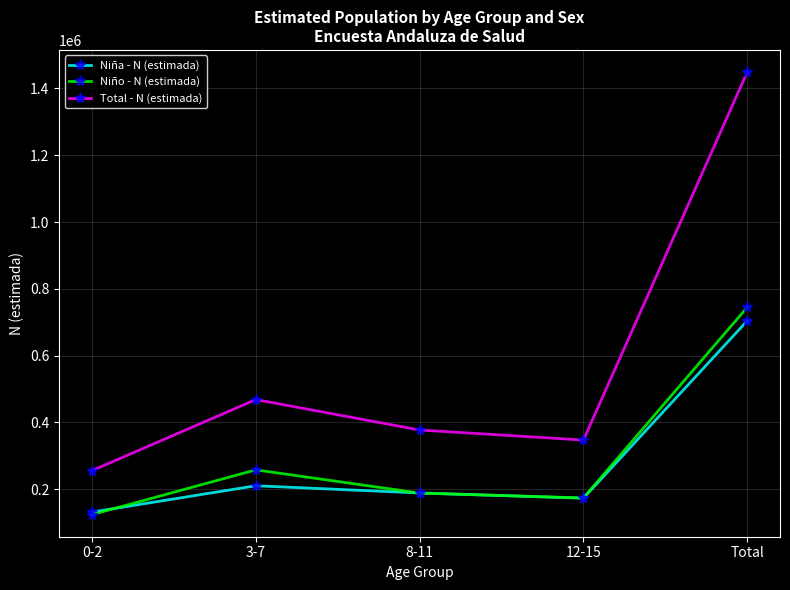

Is the value of Total - N (estimada) at 8-11 greater than the value of Niño - N (estimada) at 0-2?

Yes